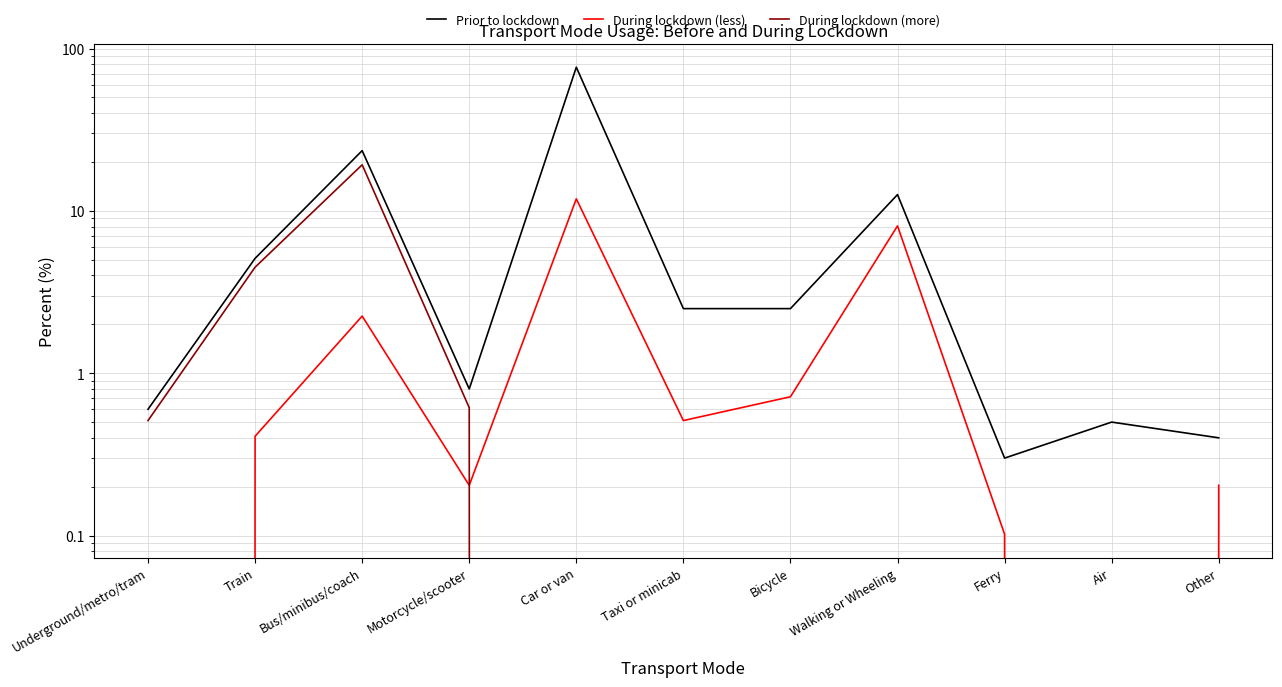

What are all the series names shown in the legend?

Prior to lockdown, During lockdown (less), During lockdown (more)